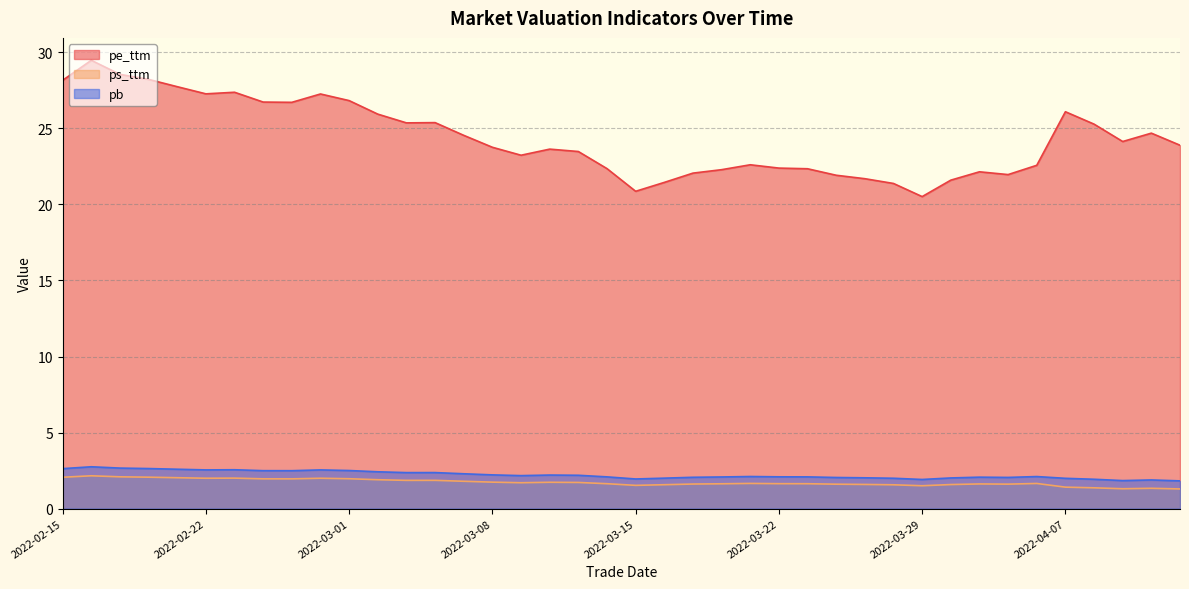

The ps_ttm series shows 2.7 at 2022-03-15. True or false?

False